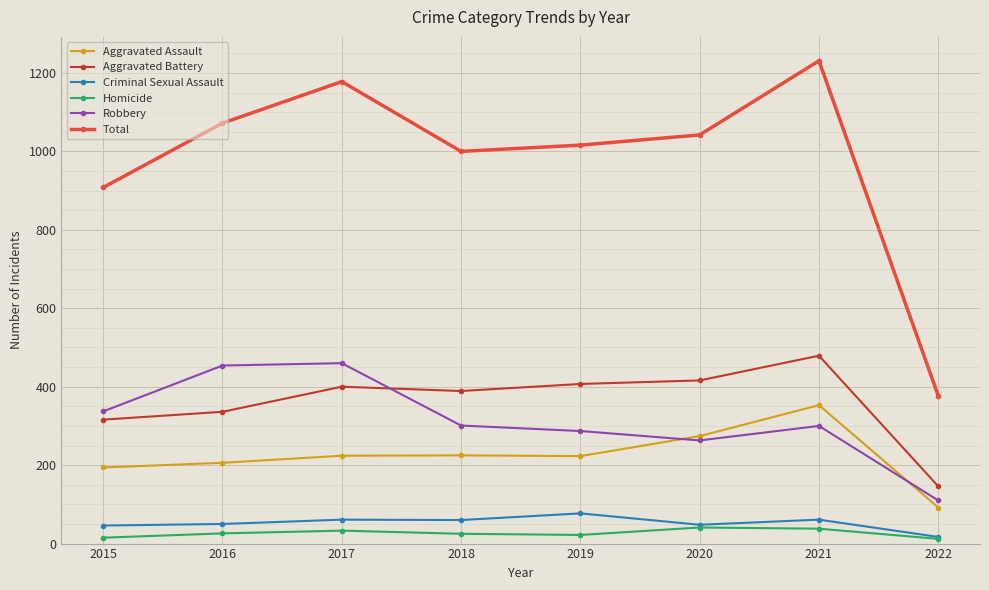

What are all the series names shown in the legend?

Aggravated Assault, Aggravated Battery, Criminal Sexual Assault, Homicide, Robbery, Total